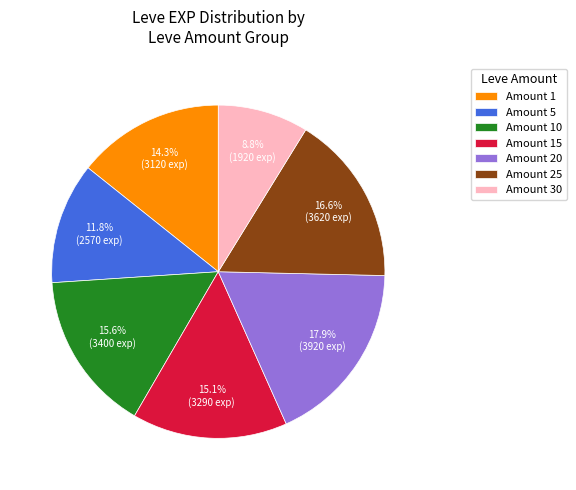

Which slice is the smallest?

Amount 30